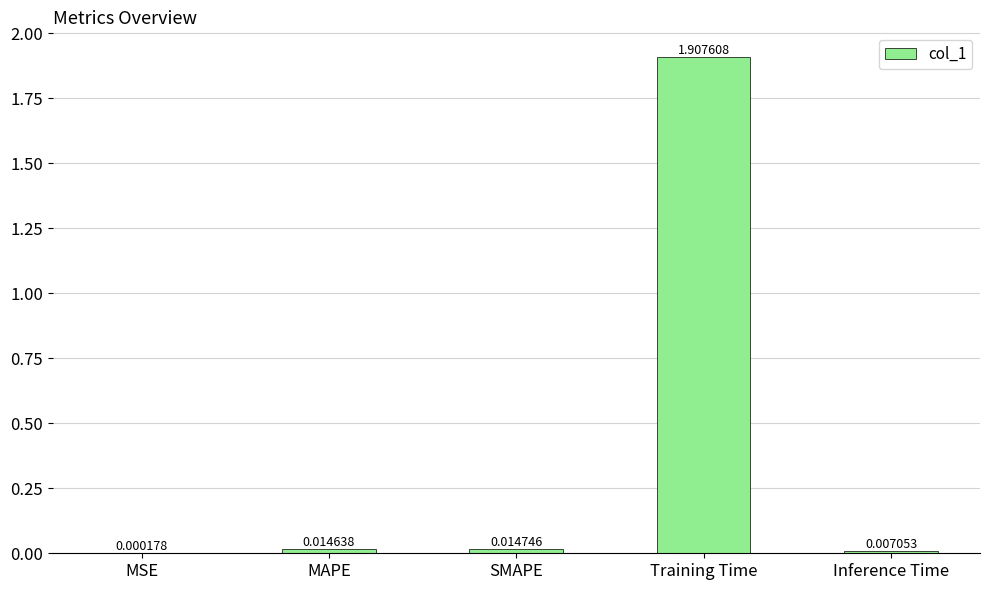

Which label corresponds to the largest value in the chart?

Training Time